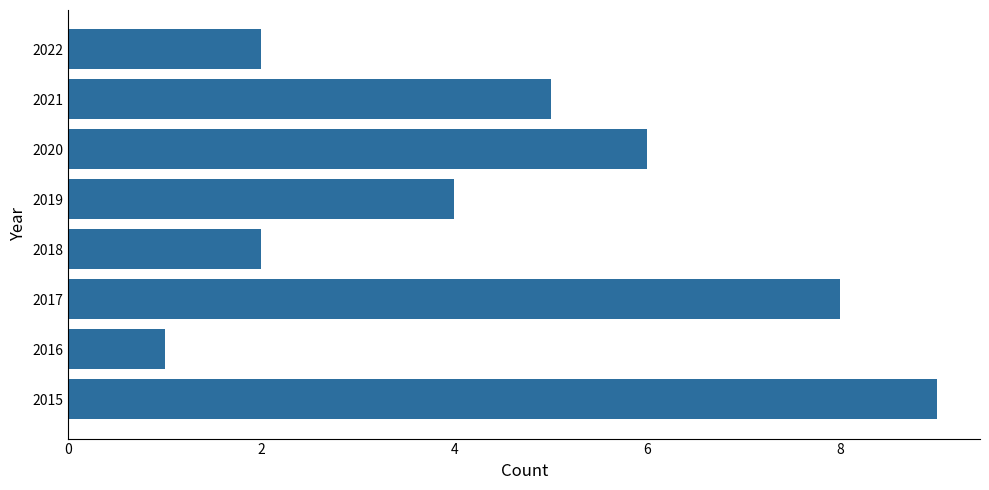

Does the chart contain stacked bars?

No